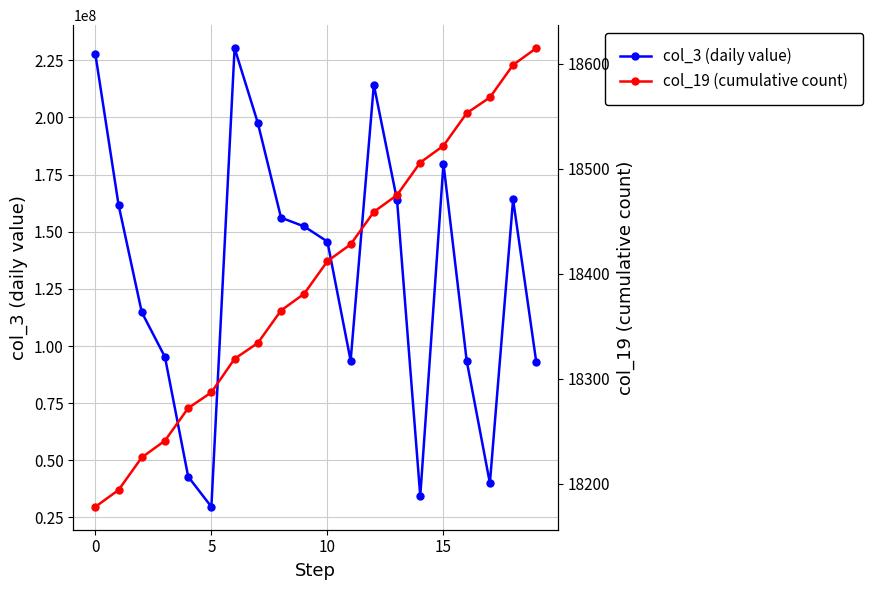

What is the label of the 3rd point from the right?

17